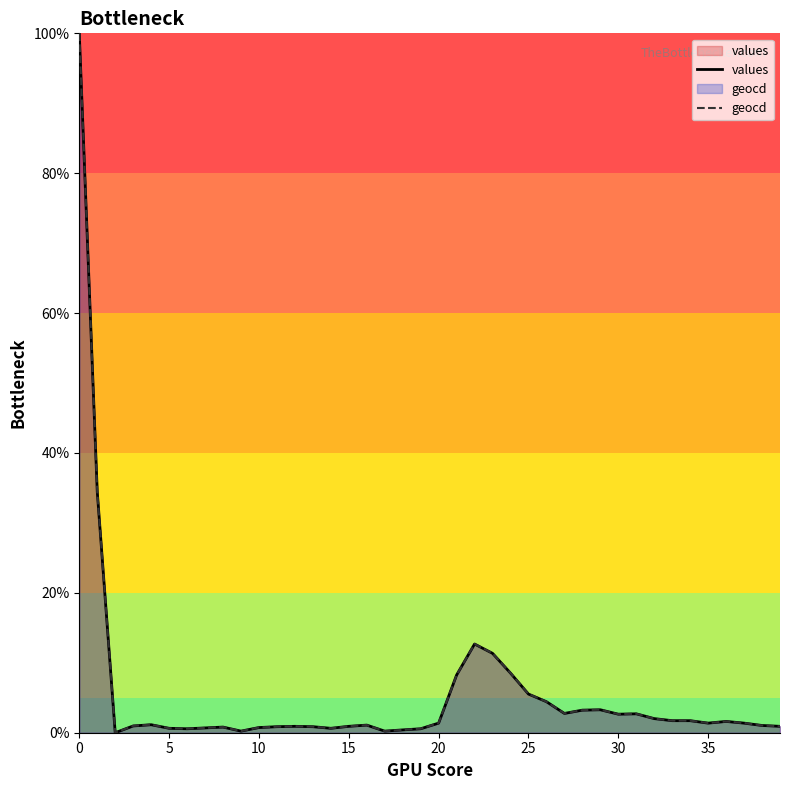

Reading left to right, what are all the values shown in this chart?

values: 100.0	34.5	0.0	1.0	1.1	0.6	0.6	0.7	0.8	0.2	0.7	0.9	0.9	0.9	0.6	0.9	1.1	0.2	0.4	0.6	1.4	8.2	12.7	11.4	8.5	5.5	4.4	2.8	3.2	3.3	2.6	2.7	2.0	1.7	1.7	1.4	1.6	1.4	1.0	0.9
geocd: 100.0	34.5	0.0	1.0	1.2	0.6	0.6	0.7	0.8	0.2	0.7	0.9	0.9	0.9	0.6	0.9	1.1	0.2	0.4	0.6	1.4	8.2	12.7	11.4	8.5	5.5	4.4	2.8	3.2	3.3	2.7	2.7	2.0	1.7	1.7	1.4	1.6	1.4	1.0	0.9